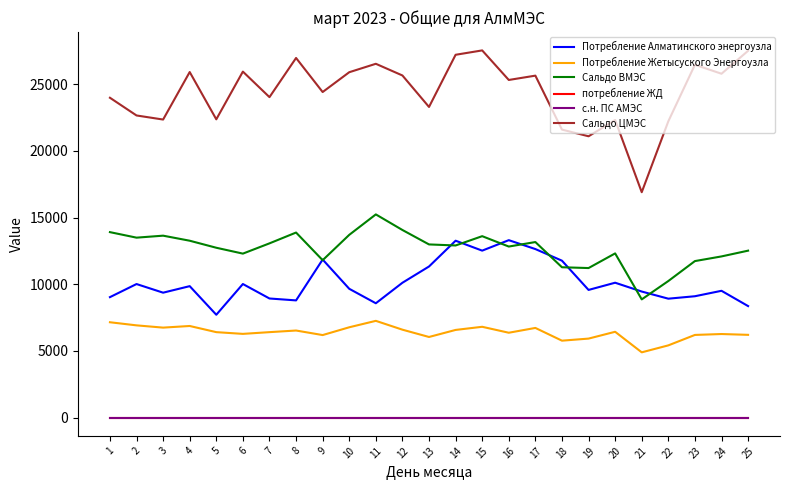

True or false: Сальдо ВМЭС and потребление ЖД intersect in this chart.

False